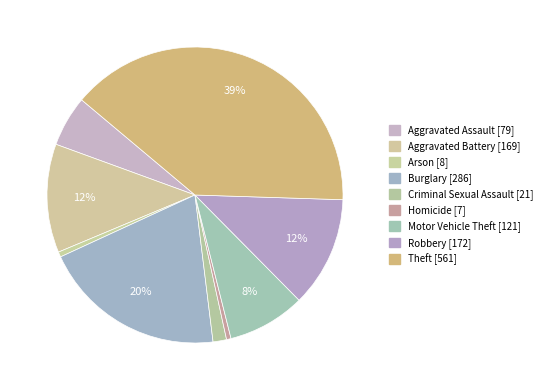

The Criminal Sexual Assault slice represents 11% of the pie. True or false?

False